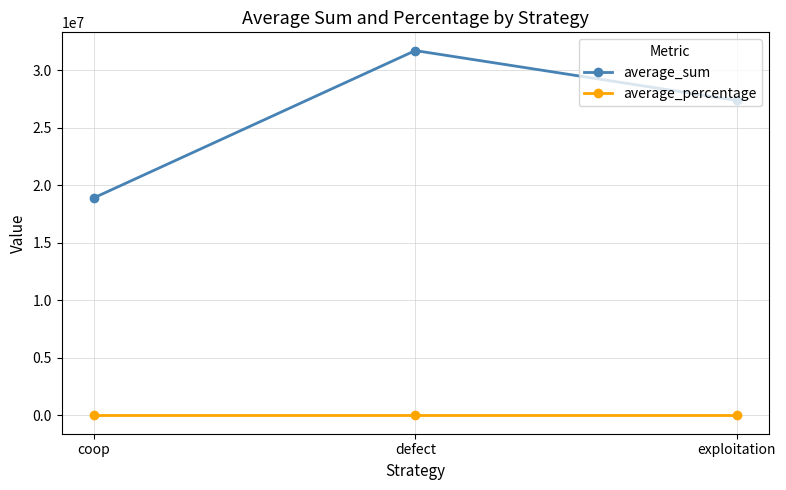

At how many categories does at least one series exceed 8051604?

3